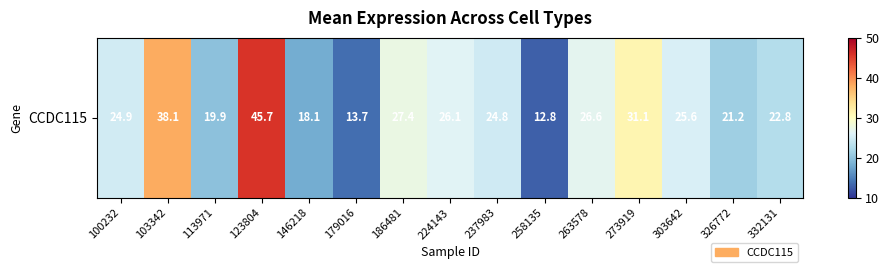

Which has a higher value, 103342 or 332131?

103342